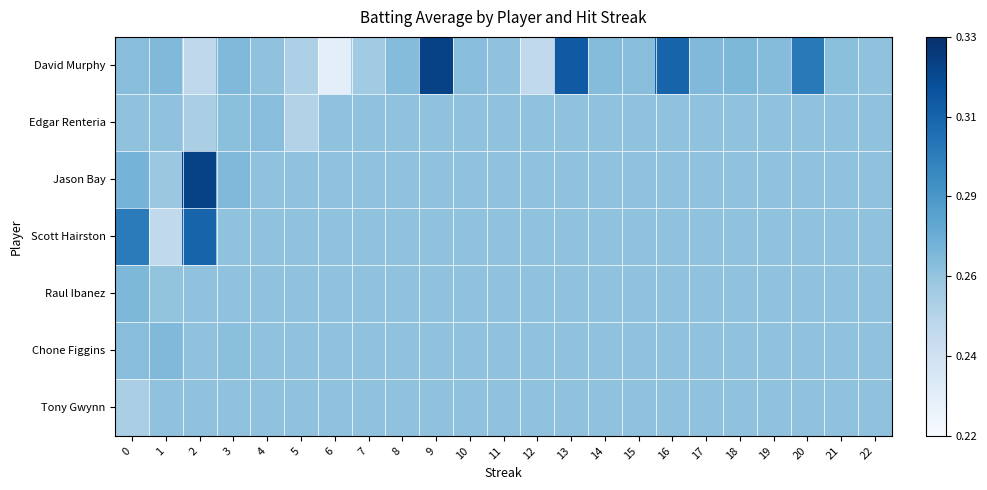

Which category has the highest value across all series?

9